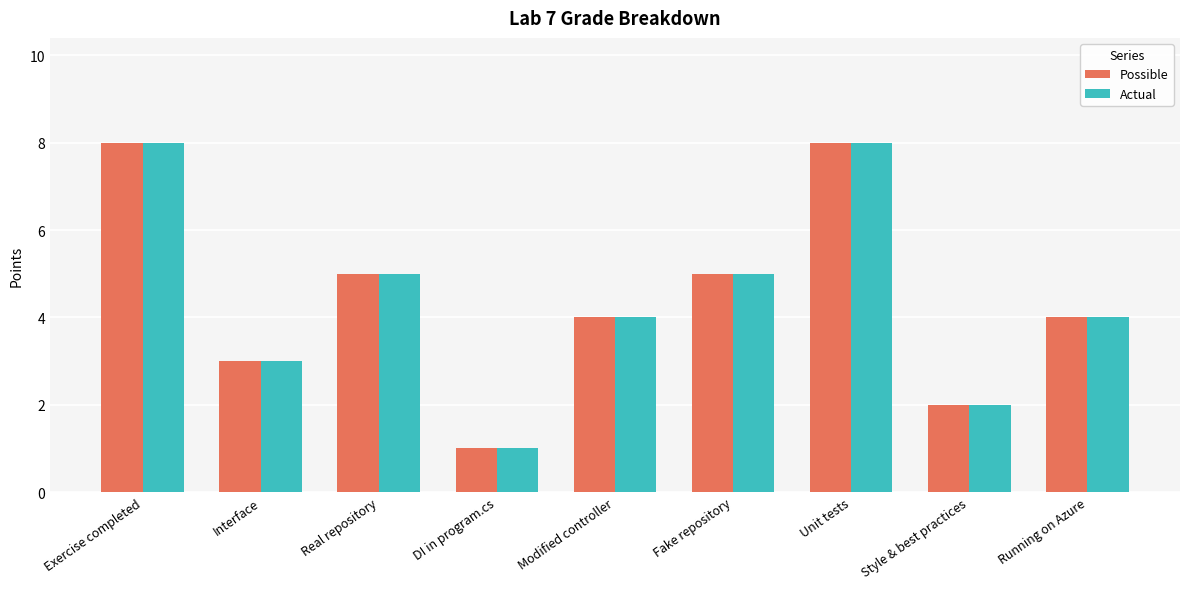

What is the maximum value for Actual?

8